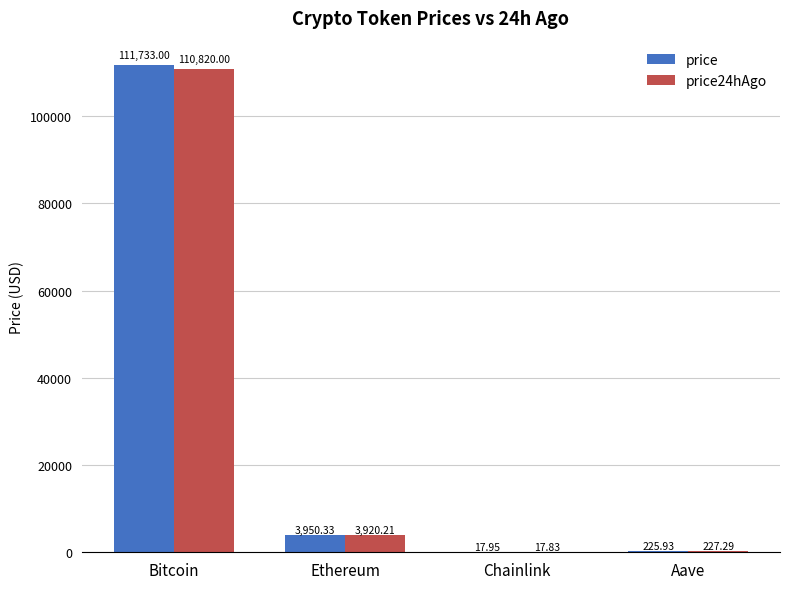

Which series changed the most between Ethereum and Aave?

price